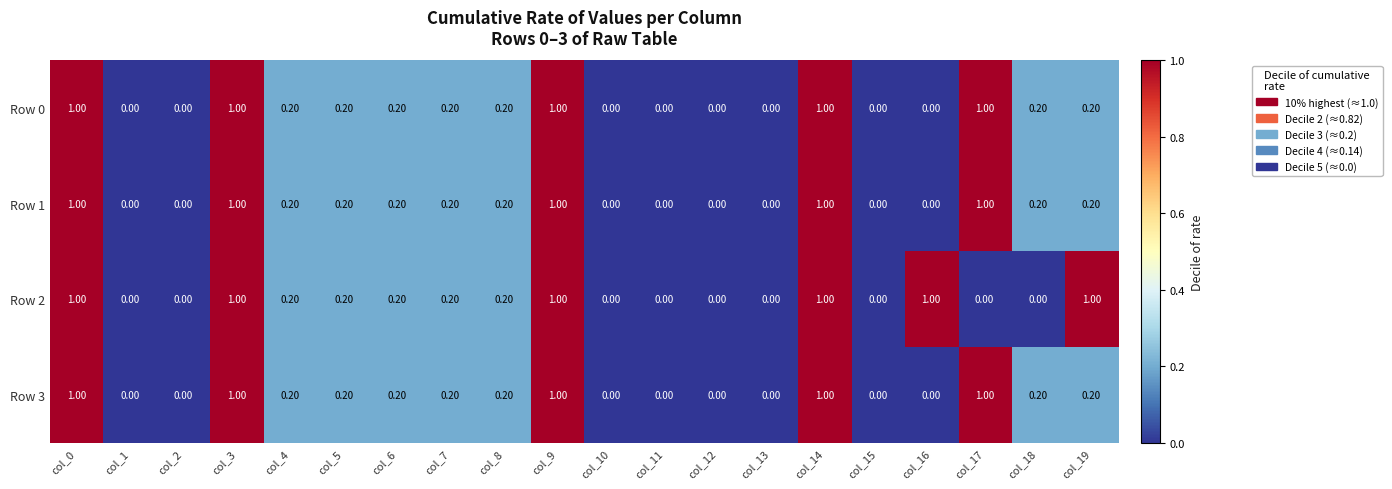

What is the total value across all series at col_6?

0.8